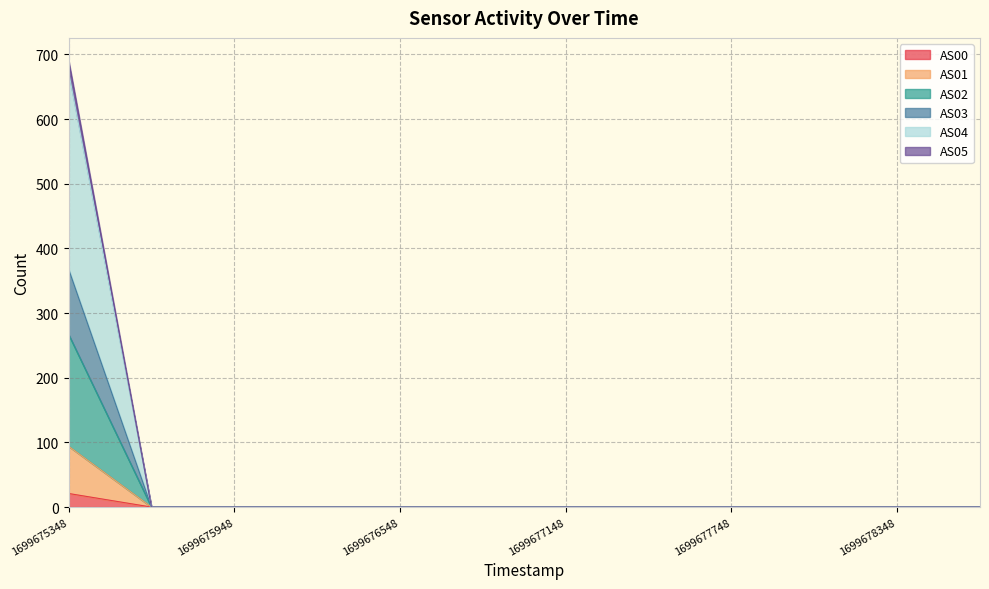

True or false: AS04 and AS05 cross at least once.

False